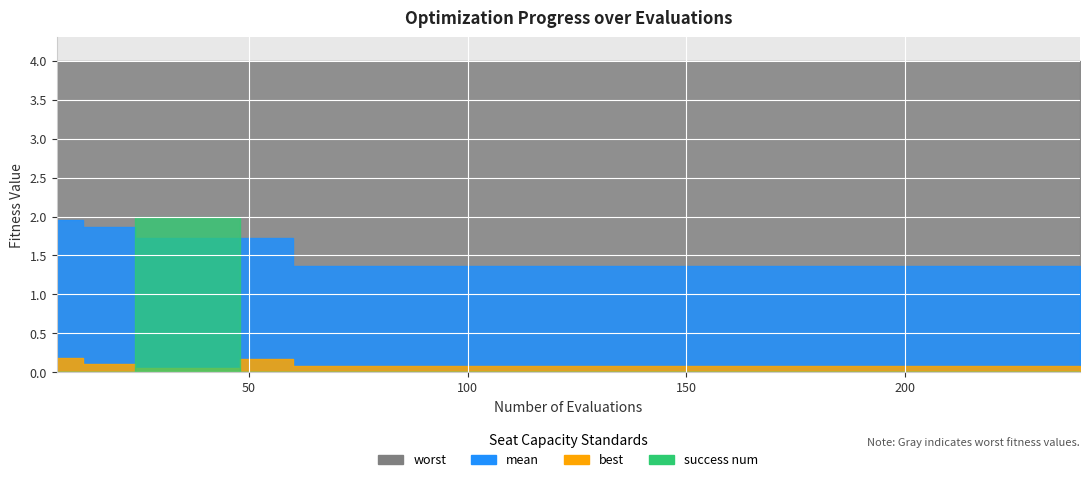

What is the label of the 30th point from the left?

29